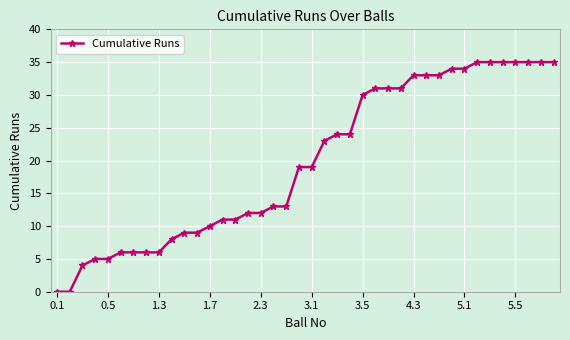

Does the chart display data point markers on the line(s)?

Yes